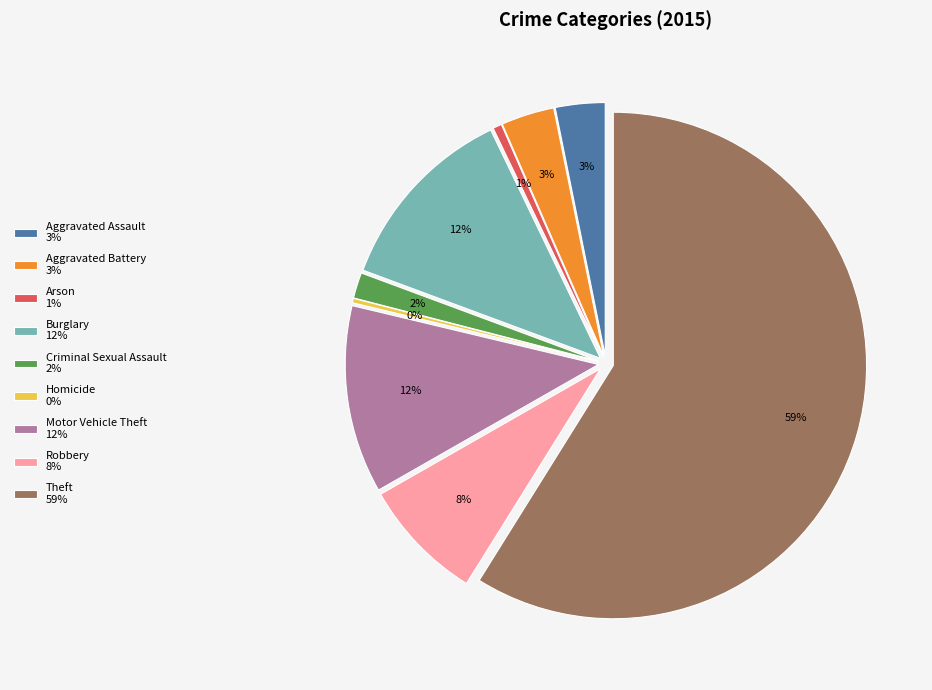

Is there a majority slice in this chart?

Yes